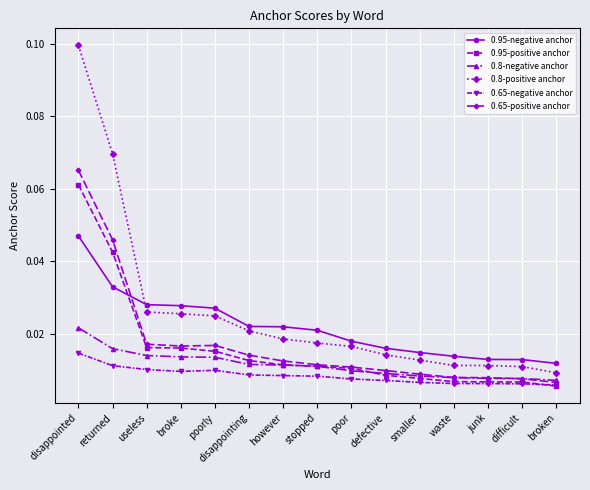

Count the number of categories in the chart.

15